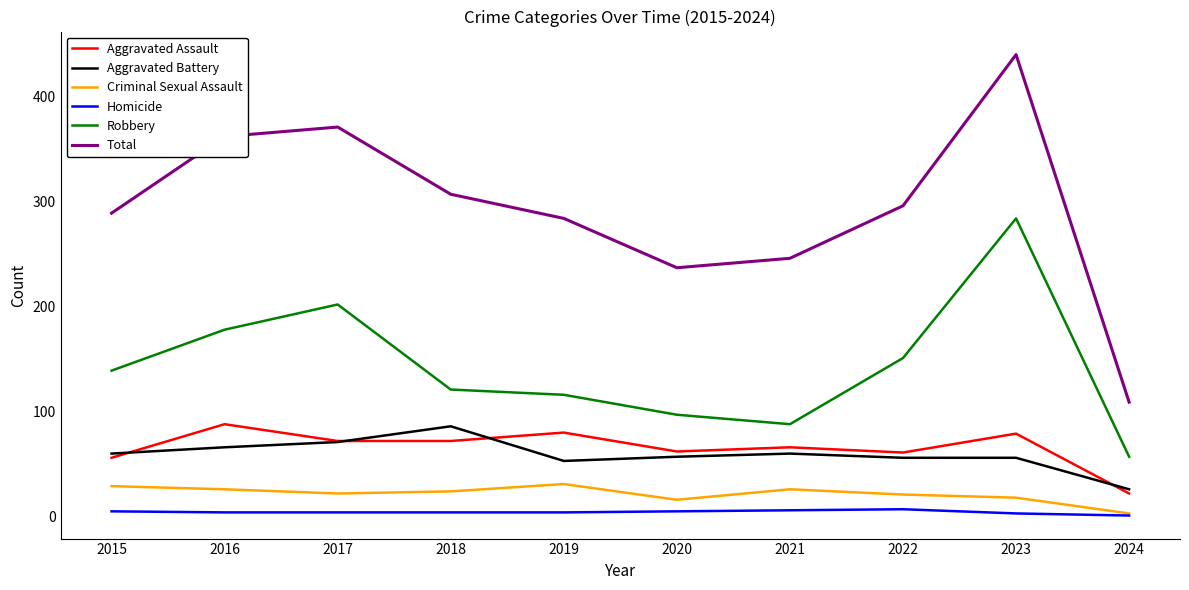

Is the value of Homicide at 2017 greater than the value of Aggravated Battery at 2017?

No